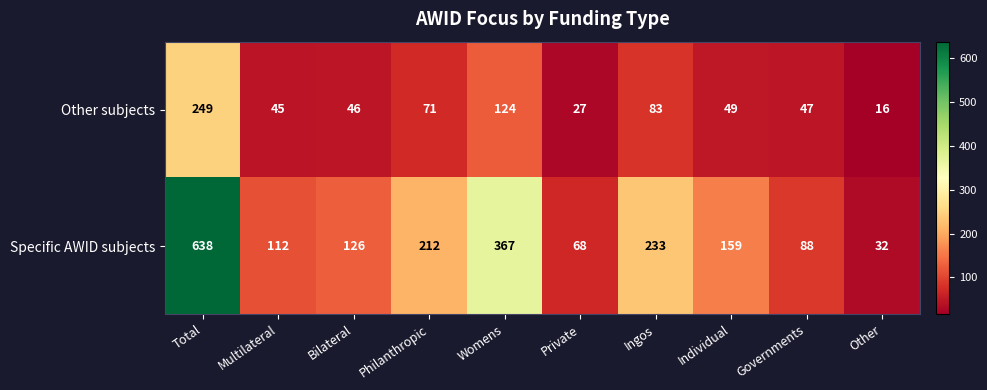

The Other subjects series shows 41 at Ingos. True or false?

False